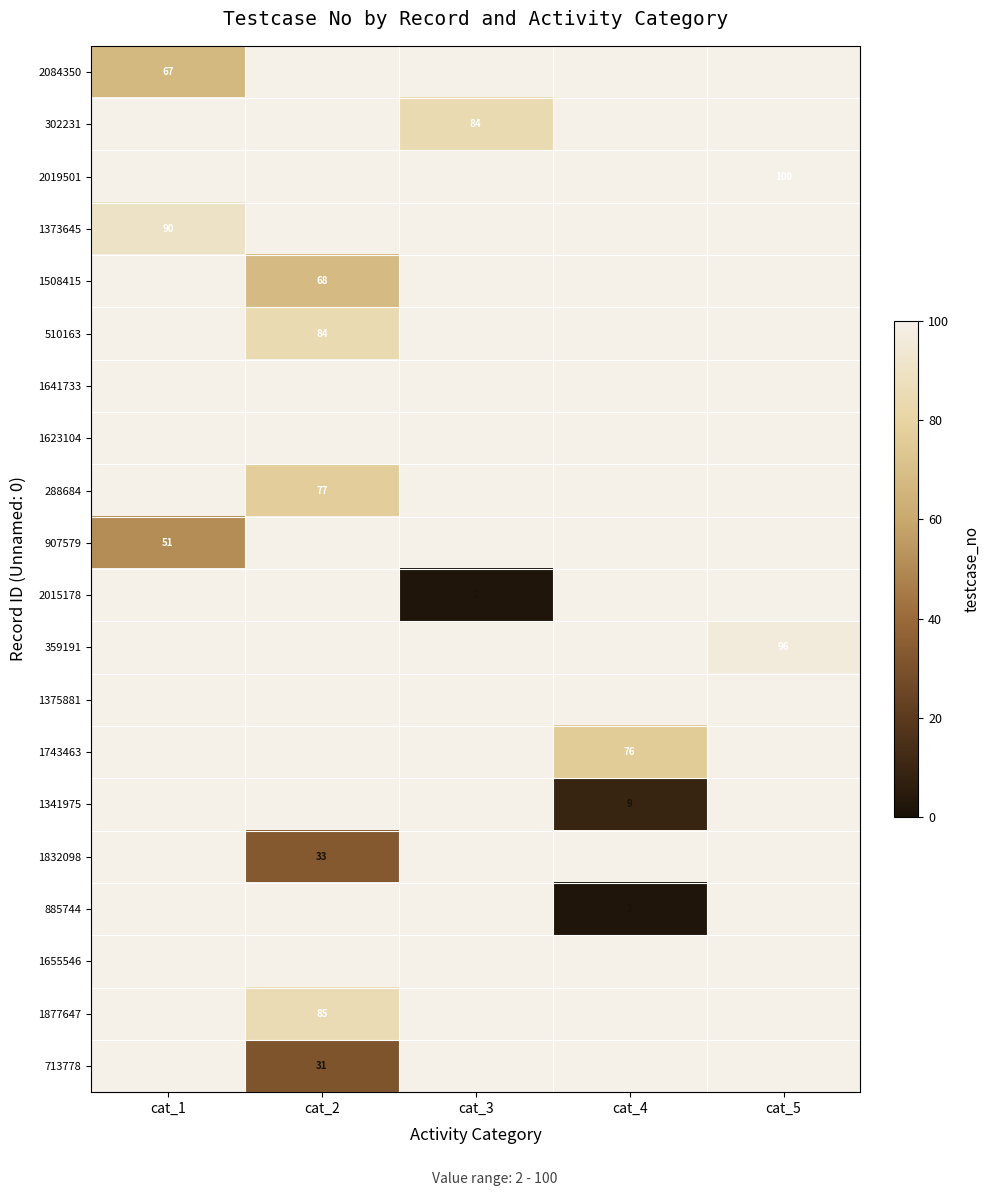

The value of 1508415 at cat_2 is 68. True or false?

True